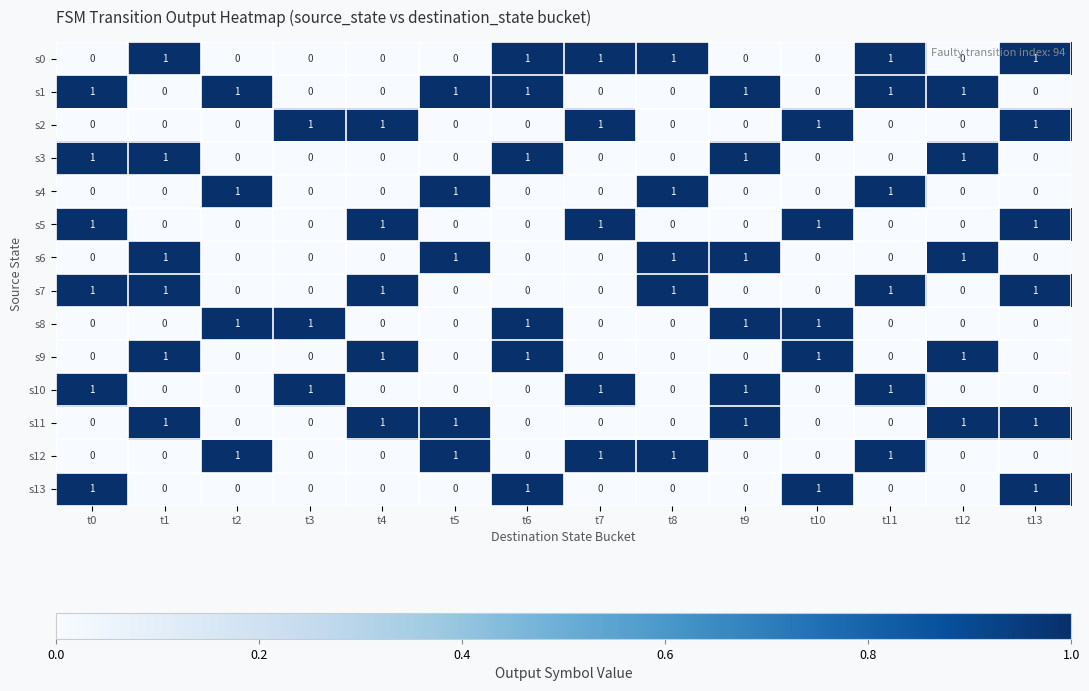

The s12 series shows 2 at t5. True or false?

False